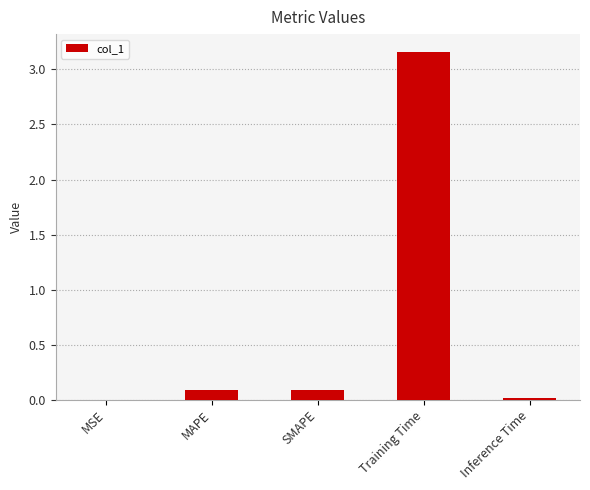

Does the chart contain stacked bars?

No